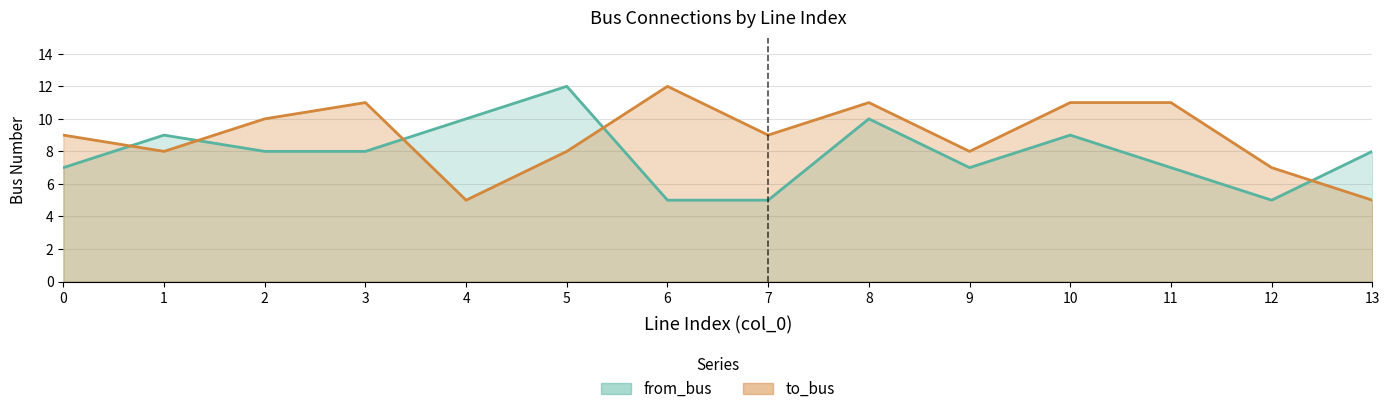

Reading right to left, extract all data points from this chart.

to_bus: 5	7	11	11	8	11	9	12	8	5	11	10	8	9
from_bus: 8	5	7	9	7	10	5	5	12	10	8	8	9	7